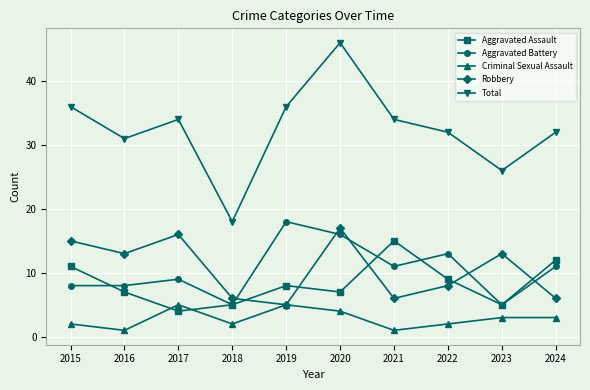

What is the lowest value of the Aggravated Battery series?

5